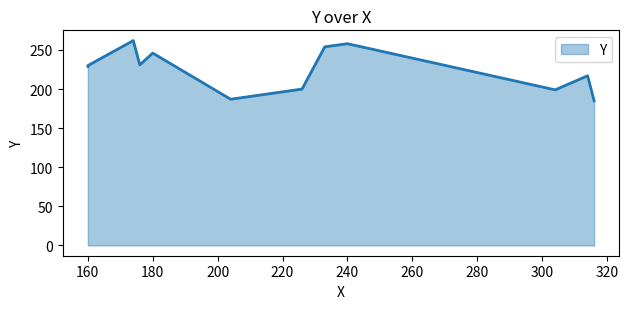

Between 240 and 174, which is larger?

174